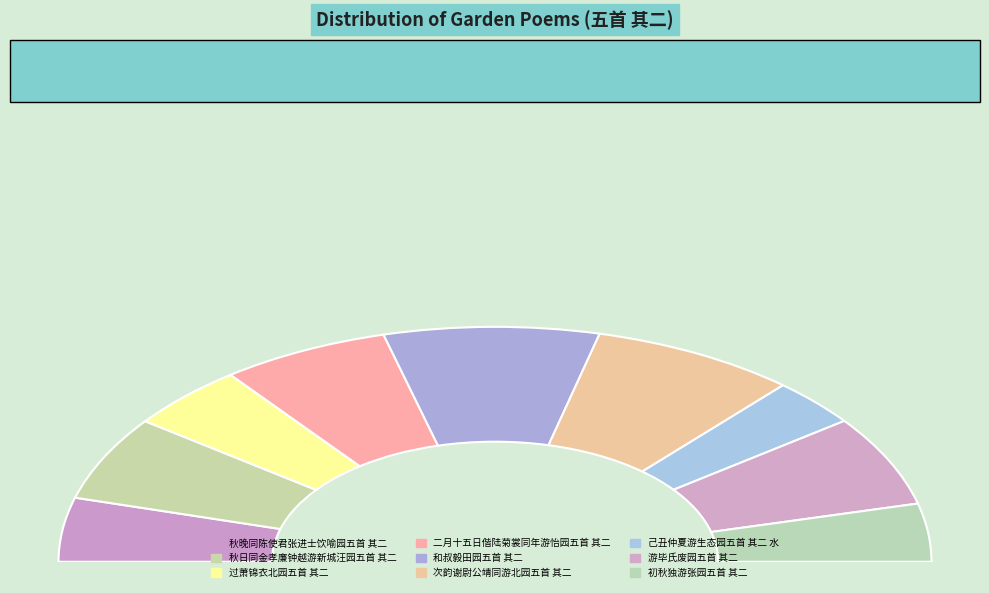

To the nearest percent, what portion does 秋日同金孝廉钟越游新城汪园五首 其二 represent?

12%